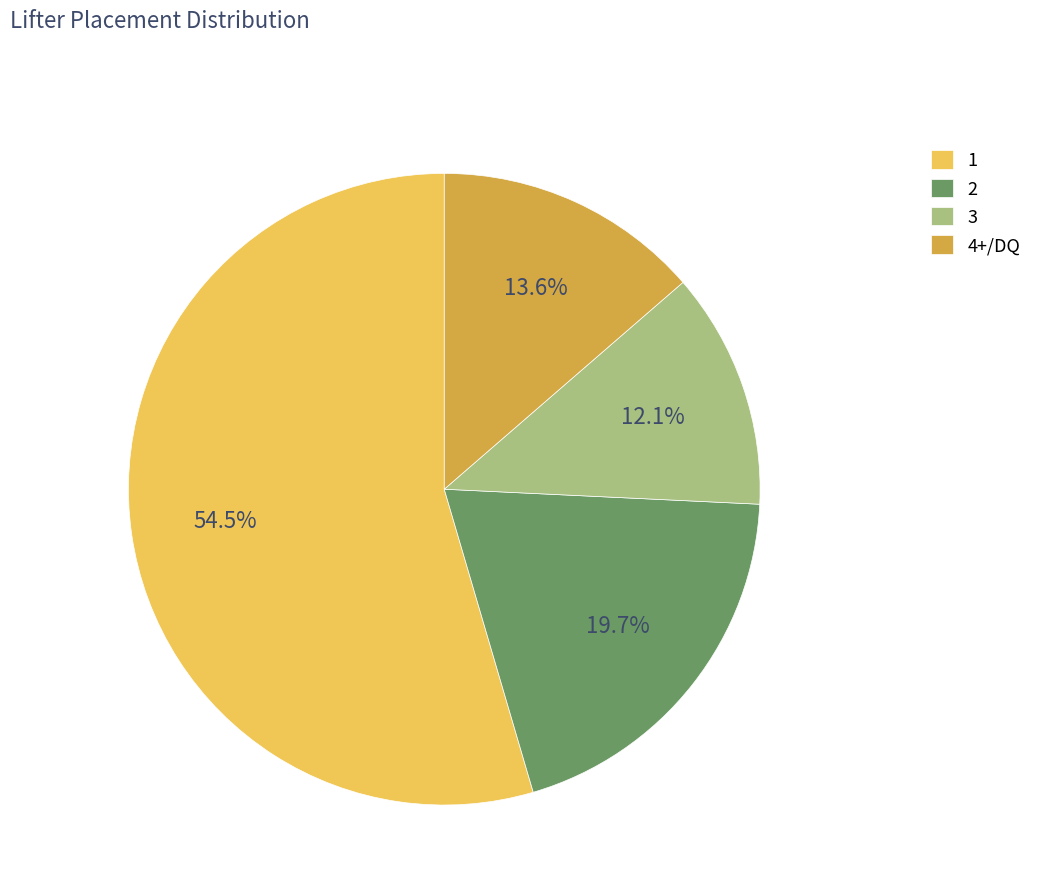

Is there a majority slice in this chart?

Yes